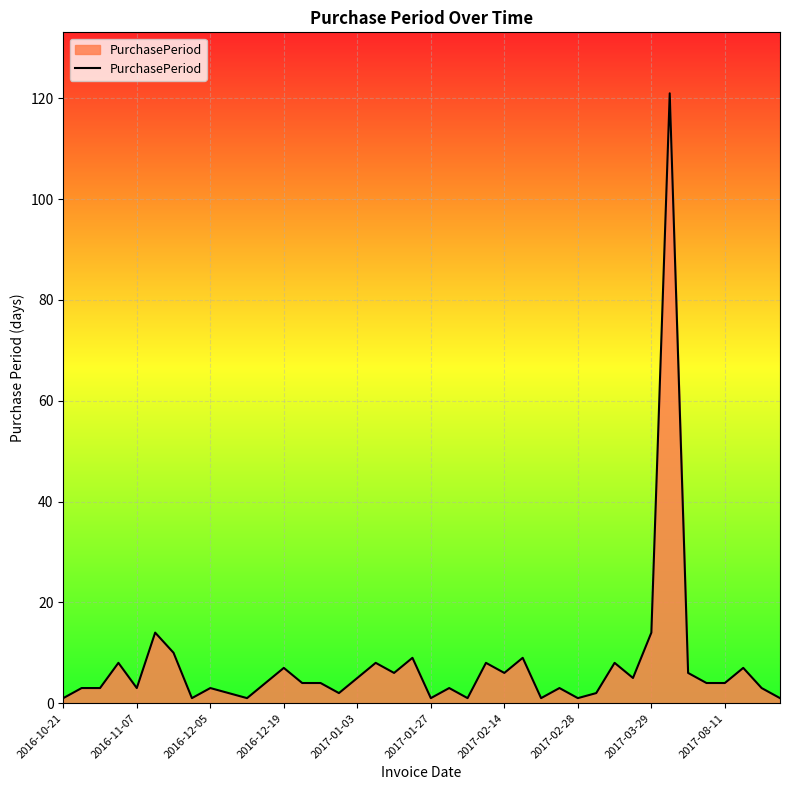

What is the difference between the maximum and minimum values?

120